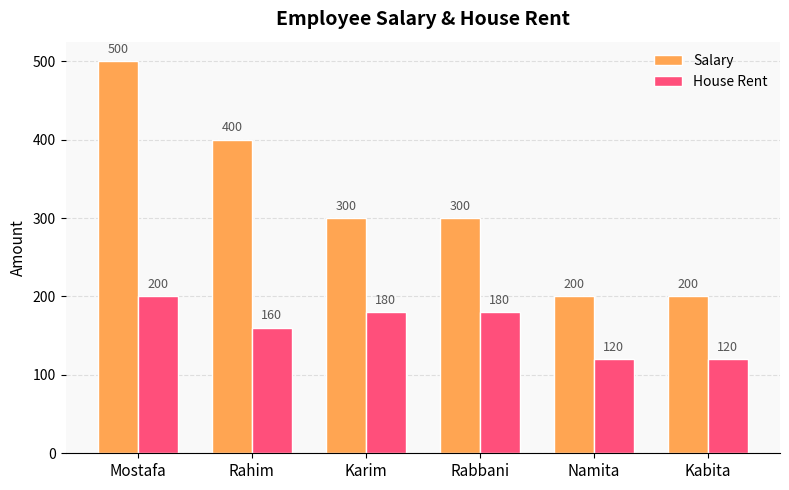

Reading right to left, list all the values displayed in this chart.

Salary: 200	200	300	300	400	500
House Rent: 120	120	180	180	160	200